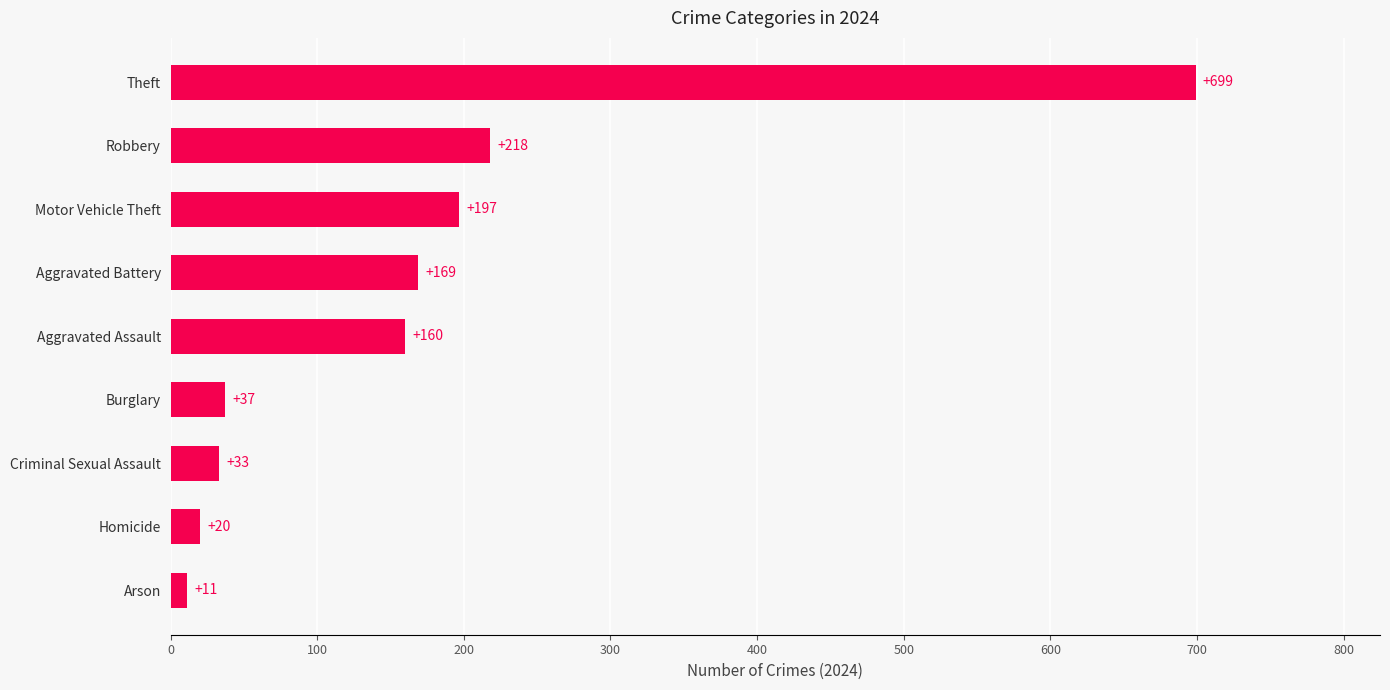

How many data points are less than 160?

4